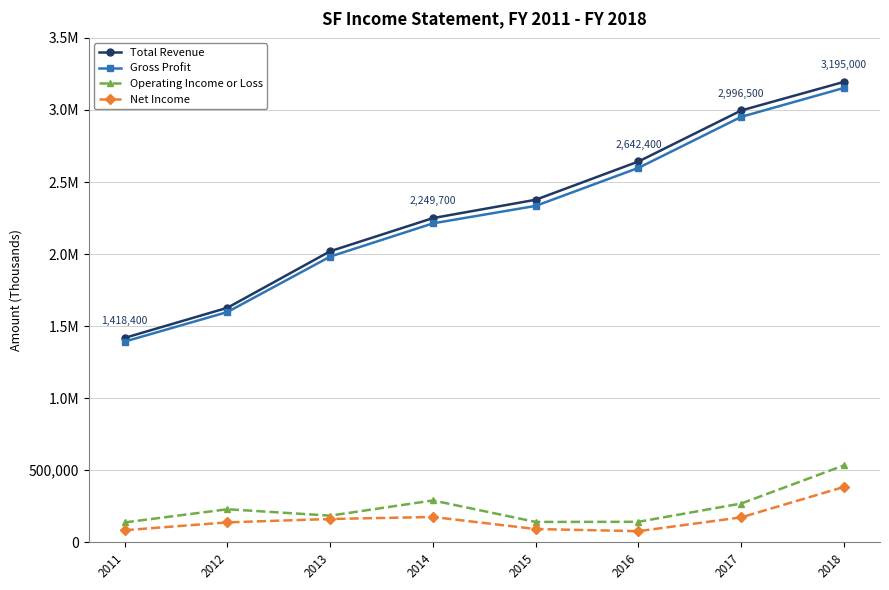

Is it true that Operating Income or Loss equals 138100 at 2011?

True